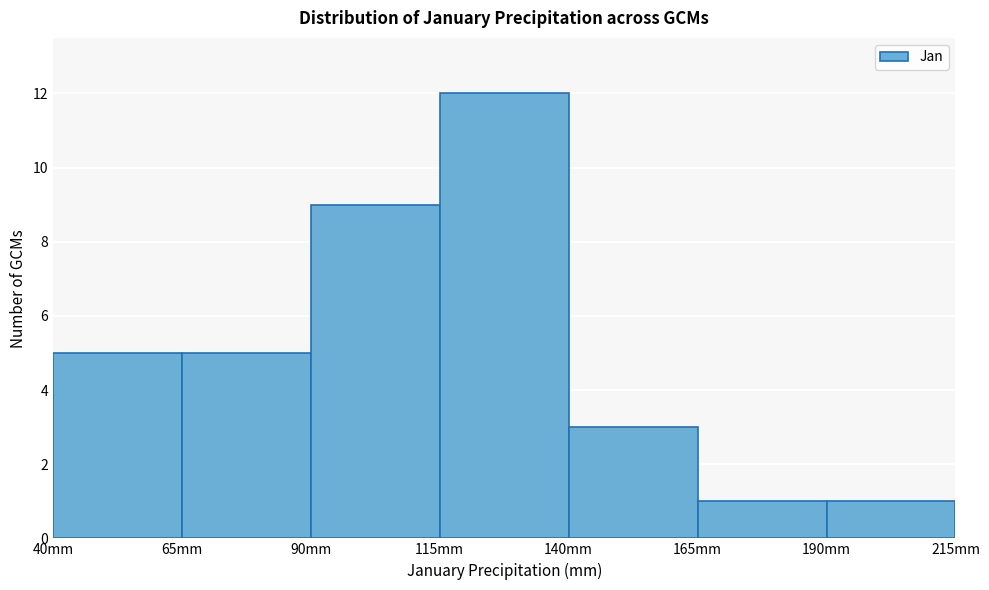

Which range on the x-axis has the tallest bar?

115 to 140